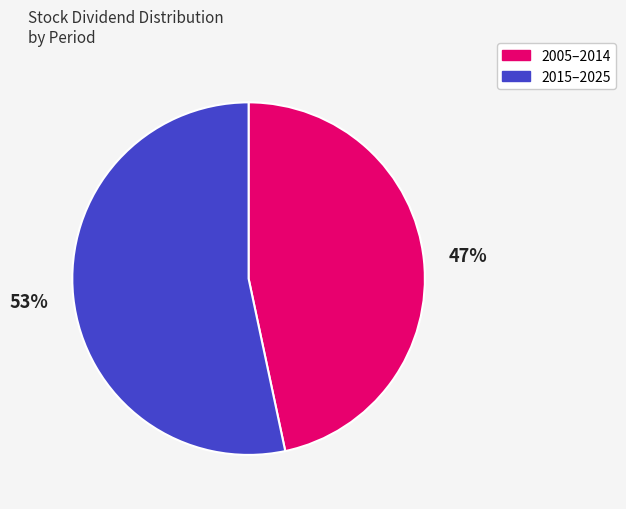

Is there any slice that represents more than half of the pie?

Yes